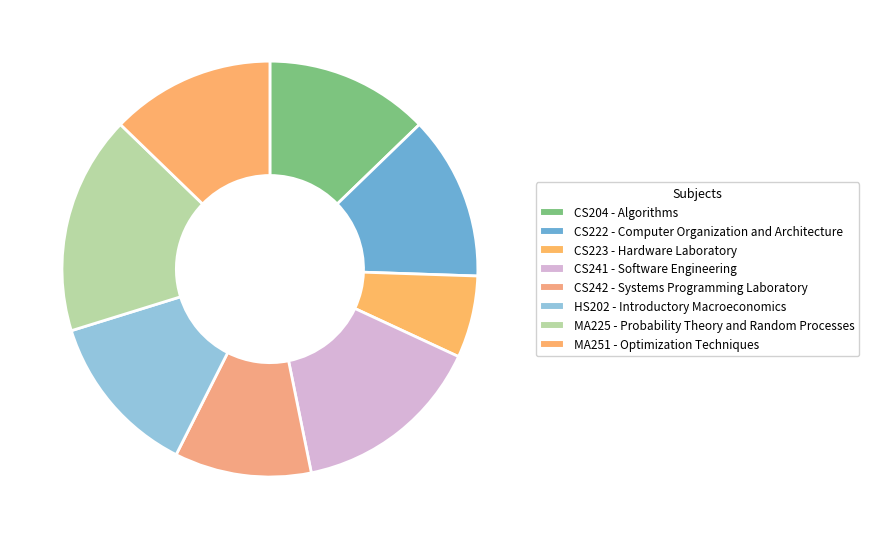

How many segments does this pie chart have?

8